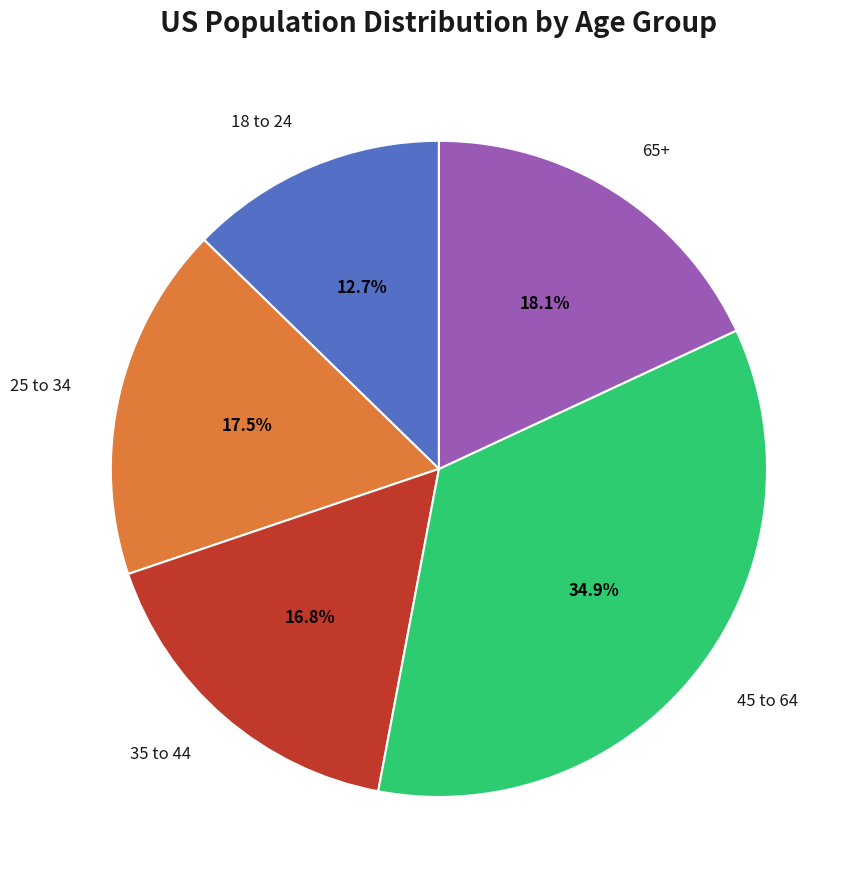

Is there any slice that represents more than half of the pie?

No